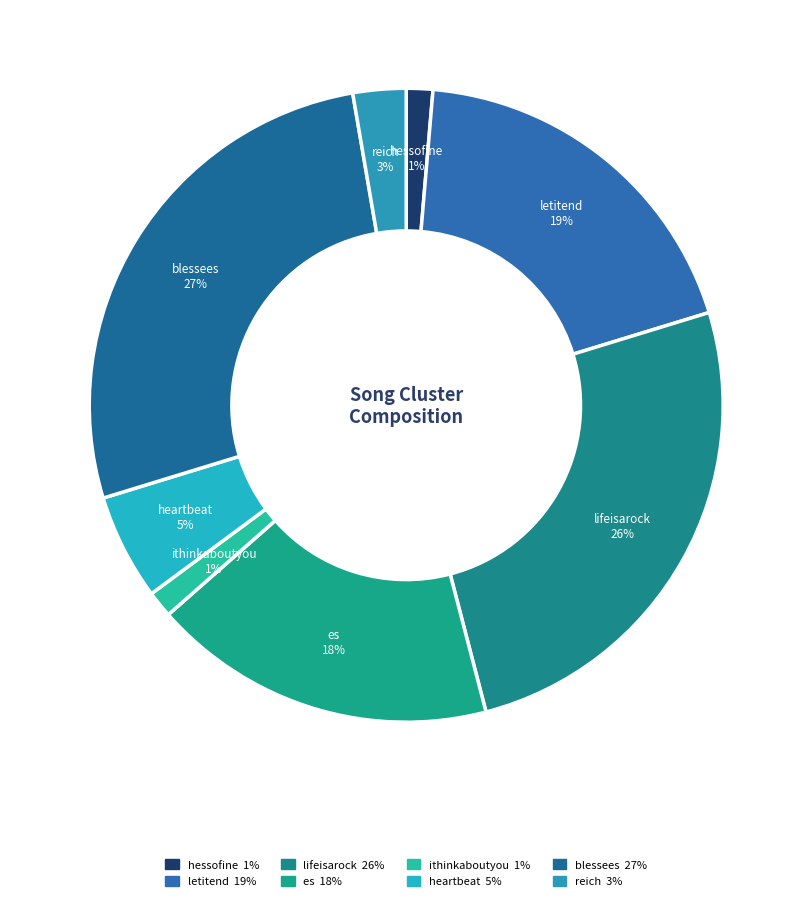

How many slices are in this pie chart?

8